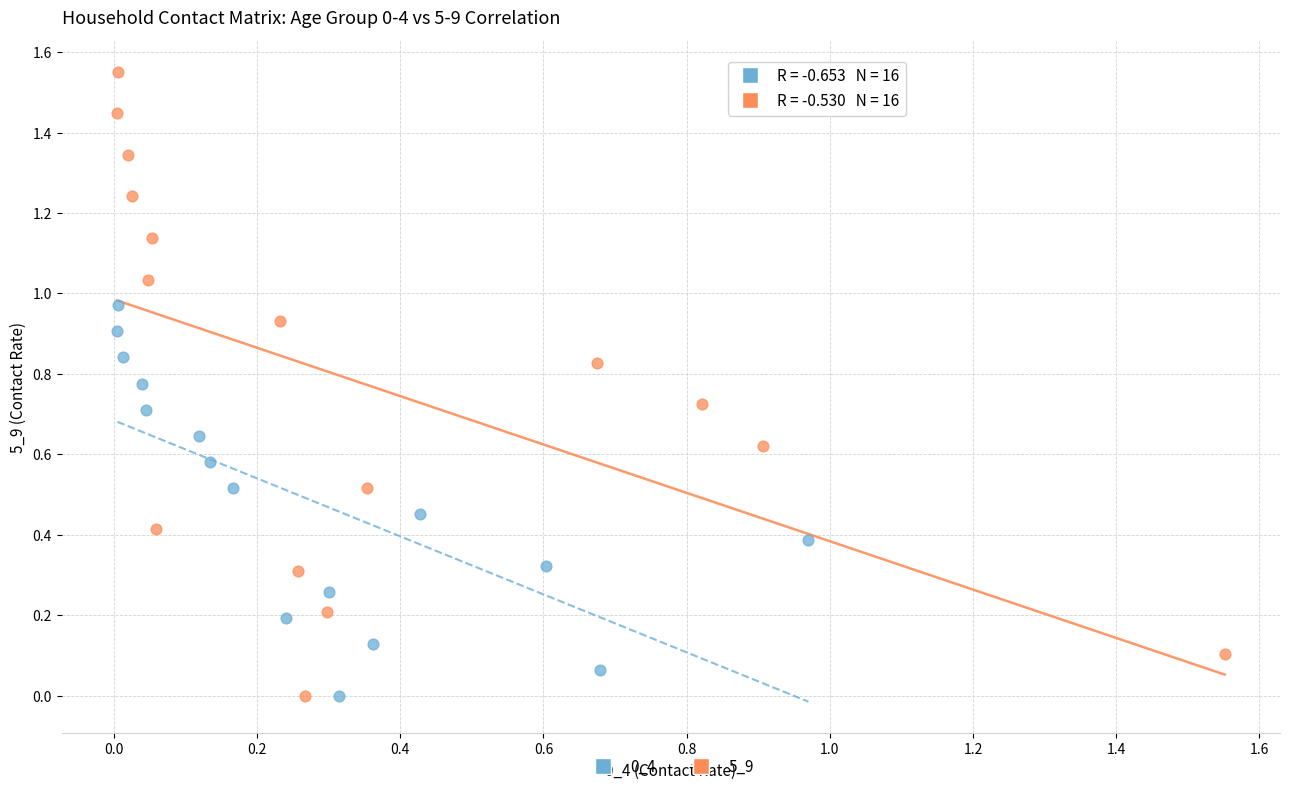

Which series reaches the maximum Y coordinate?

5_9